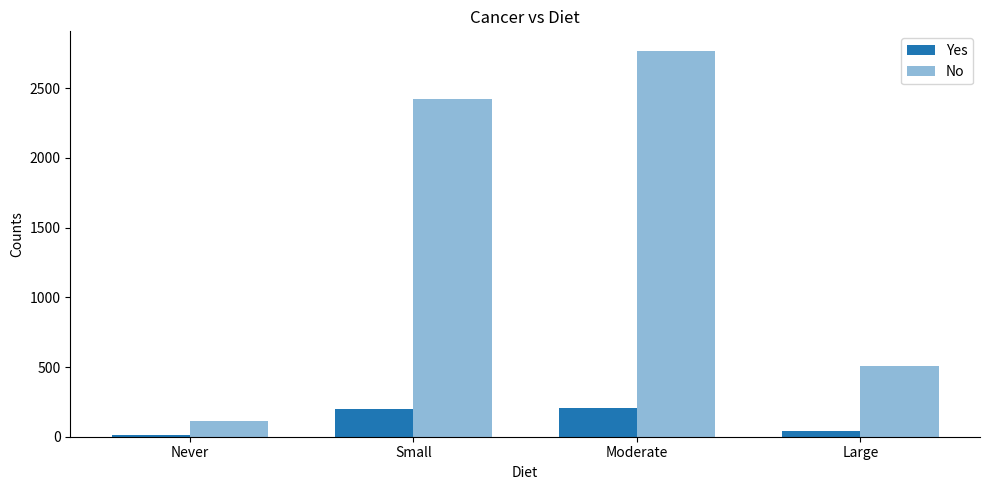

Reading left to right, what are all the values shown in this chart?

Yes: Never=14	Small=201	Moderate=209	Large=42
No: Never=110	Small=2420	Moderate=2769	Large=507